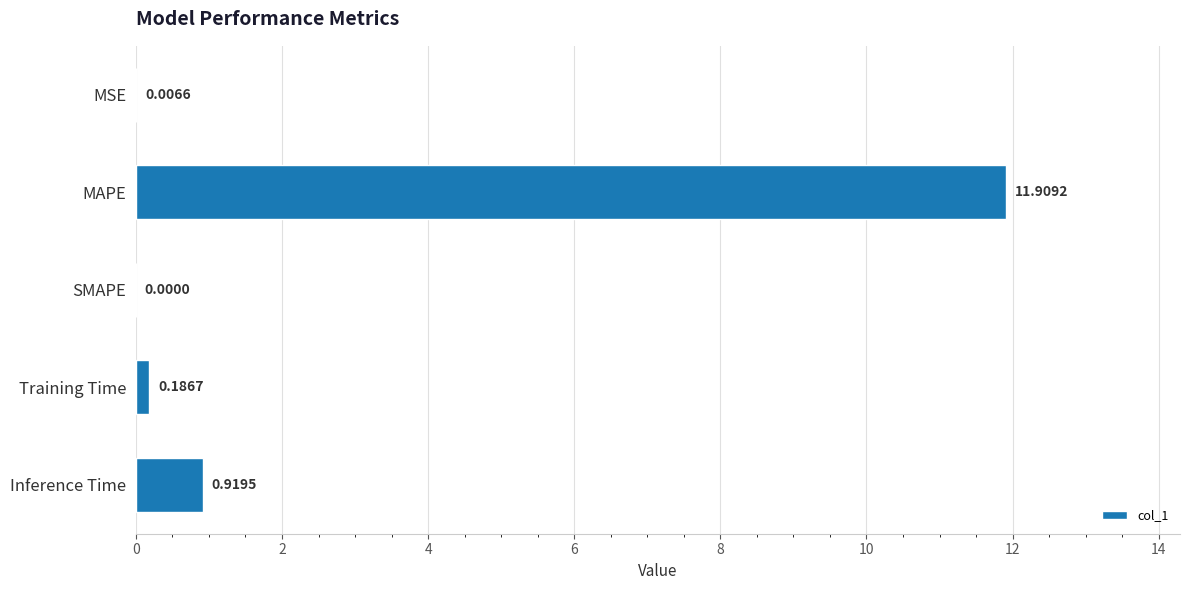

Where is the data nearest to the value 5?

Inference Time